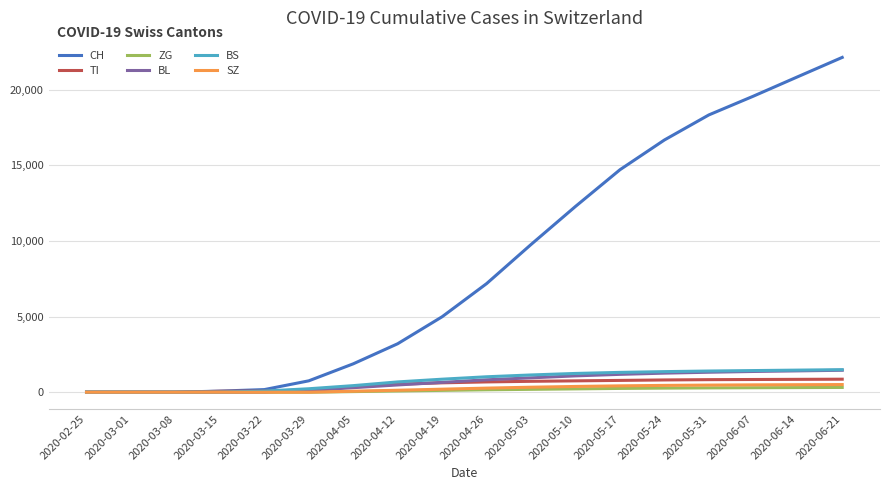

Read the TI value at 2020-06-21, to the nearest 50.

850